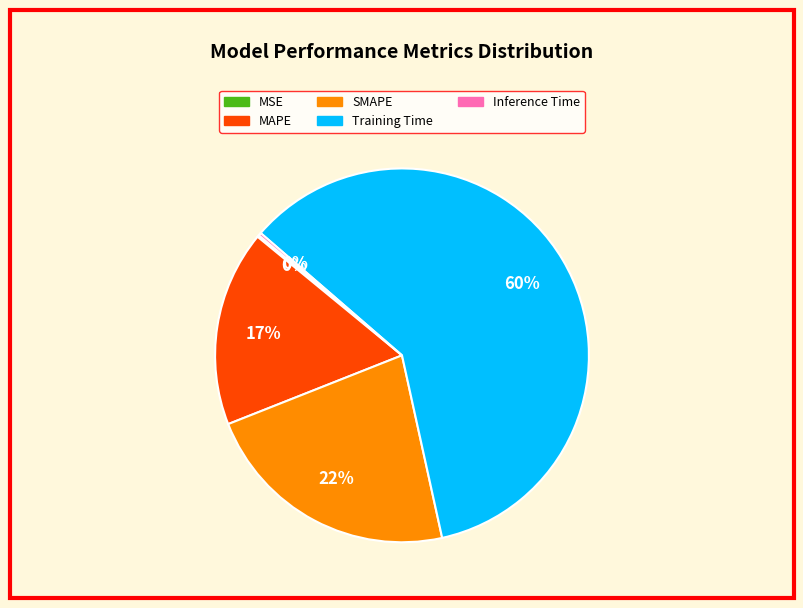

To the nearest percent, what is the average slice percentage?

20%